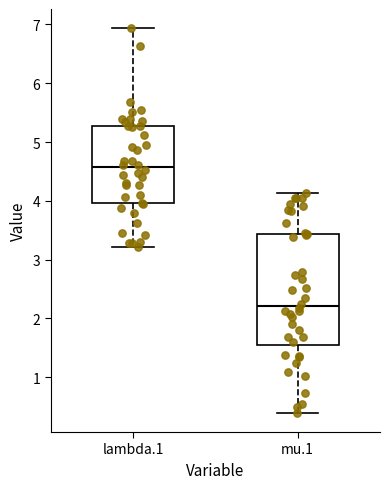

Which box's median line is the lowest?

mu.1